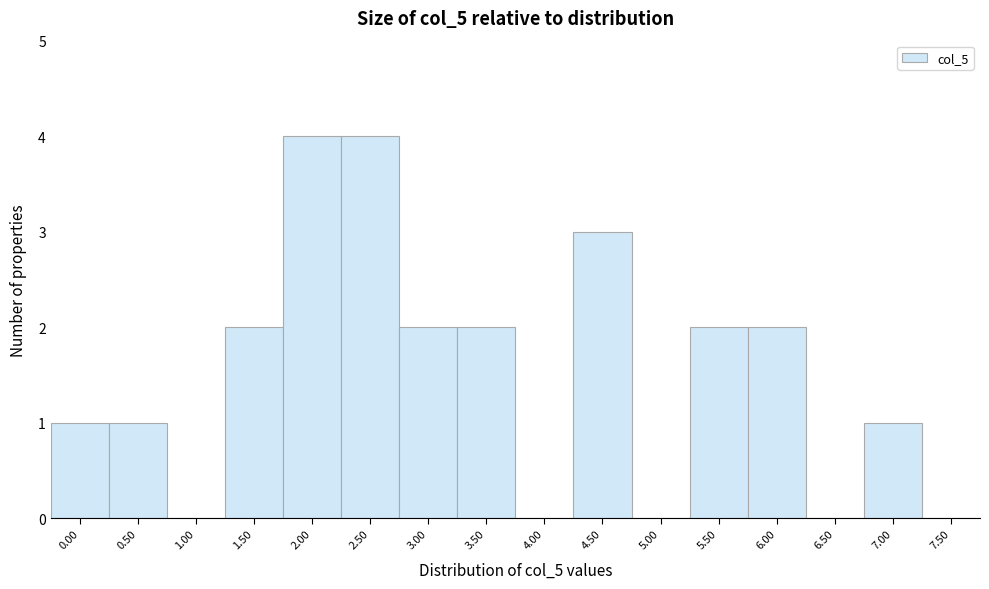

Reading left to right, list all the values displayed in this chart.

0.00=1	0.50=1	1.00=0	1.50=2	2.00=4	2.50=4	3.00=2	3.50=2	4.00=0	4.50=3	5.00=0	5.50=2	6.00=2	6.50=0	7.00=1	7.50=0